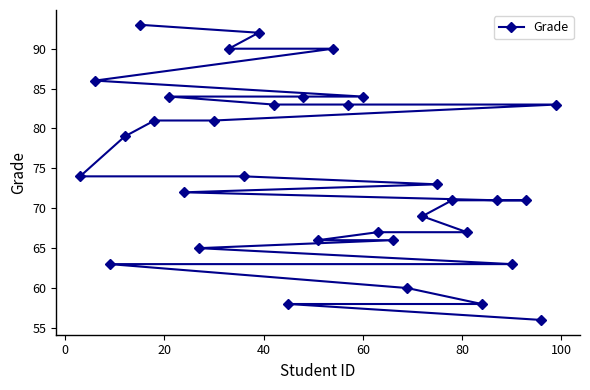

What is the difference between the maximum and minimum values?

37